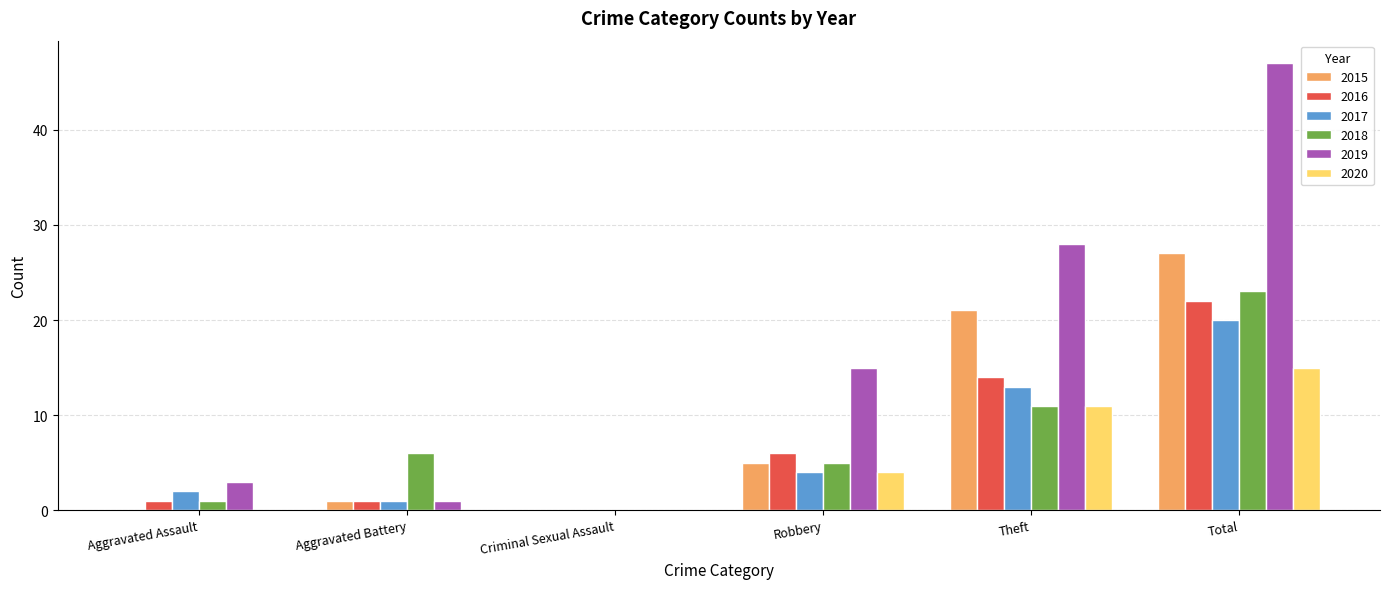

What is the sum of all 2017 values?

40